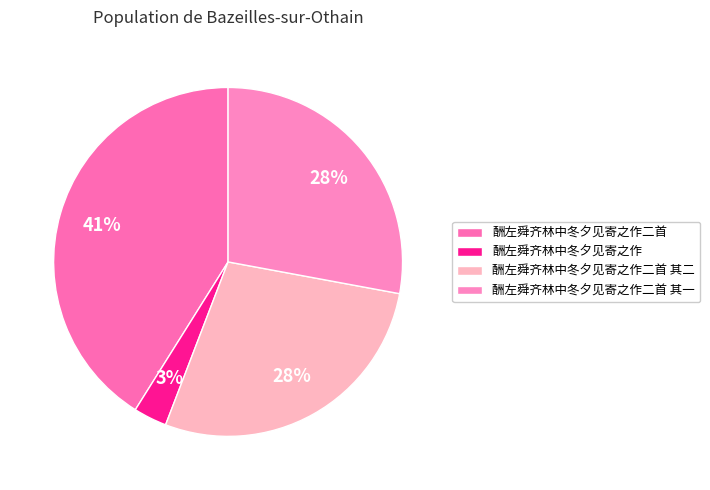

What portion of the pie excludes 酬左舜齐林中冬夕见寄之作二首 其二?

72.1%